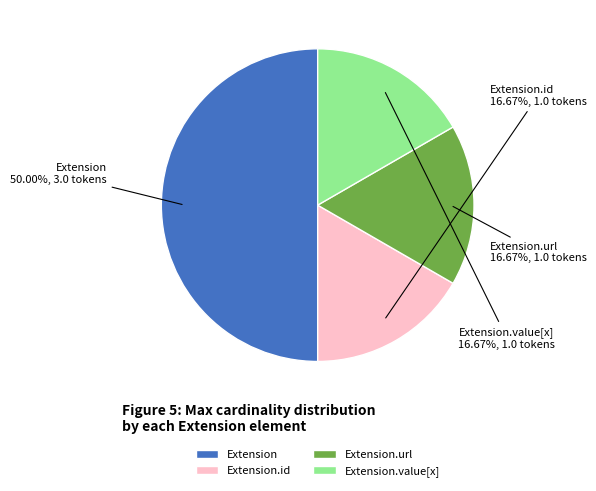

Is it true that Extension is 1% of the pie?

False